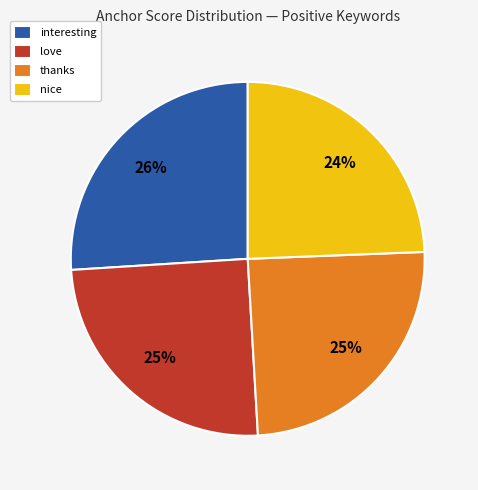

Is it true that nice is 24% of the pie?

True